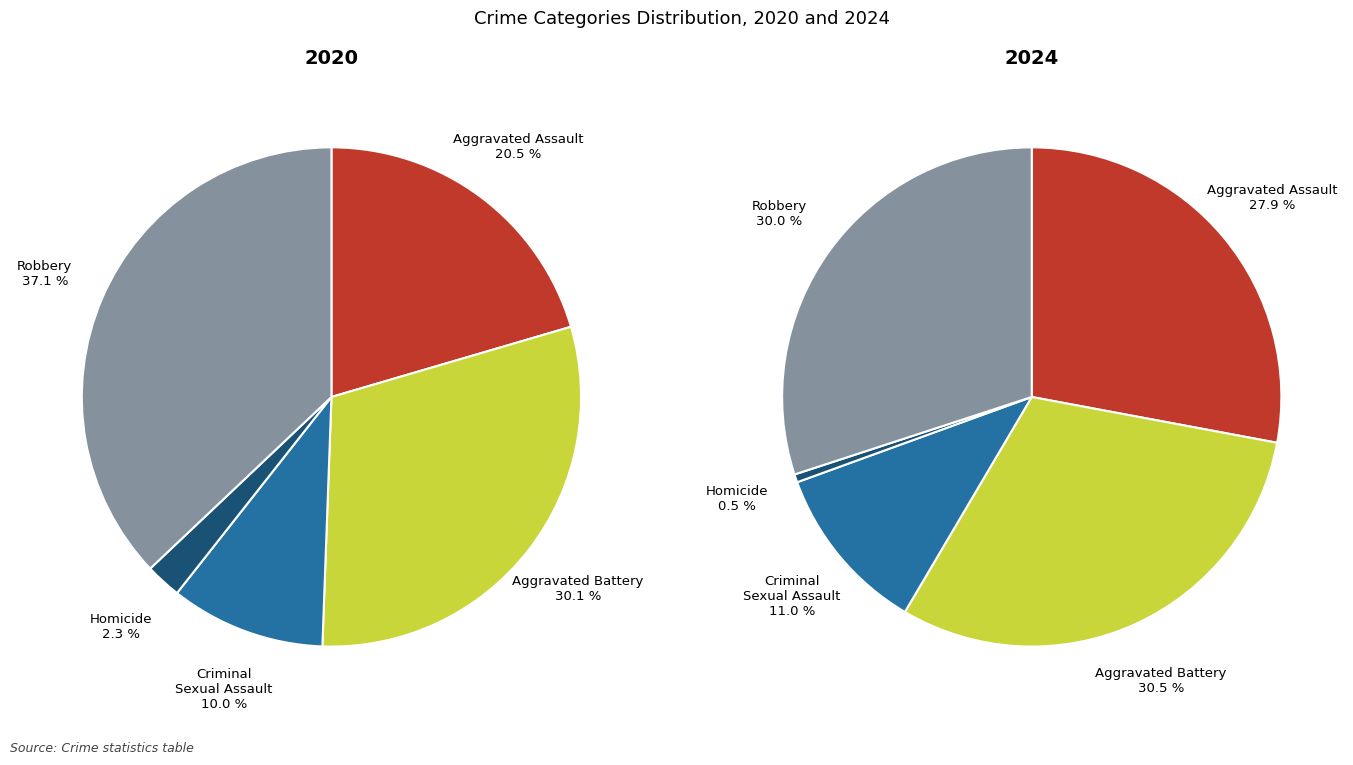

Rank the categories by 2020 value from lowest to highest.

Homicide, Criminal Sexual Assault, Aggravated Assault, Aggravated Battery, Robbery